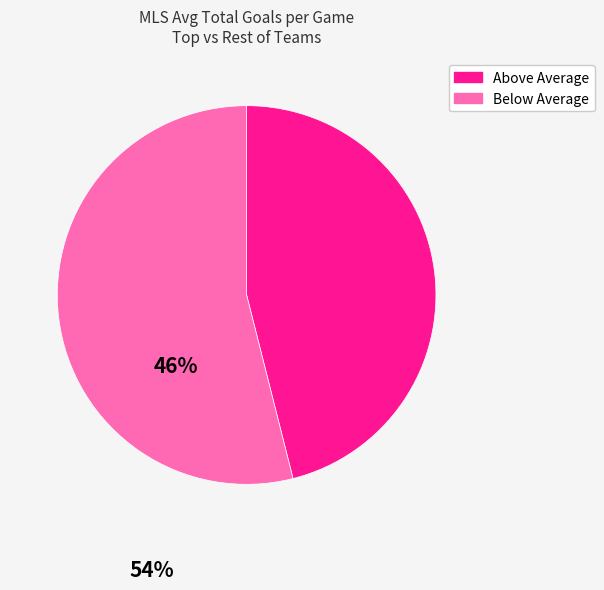

Is there any slice that represents more than half of the pie?

Yes